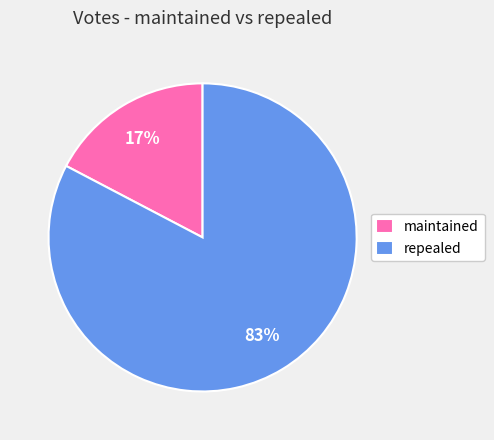

To the nearest percent, what portion does maintained represent?

17%